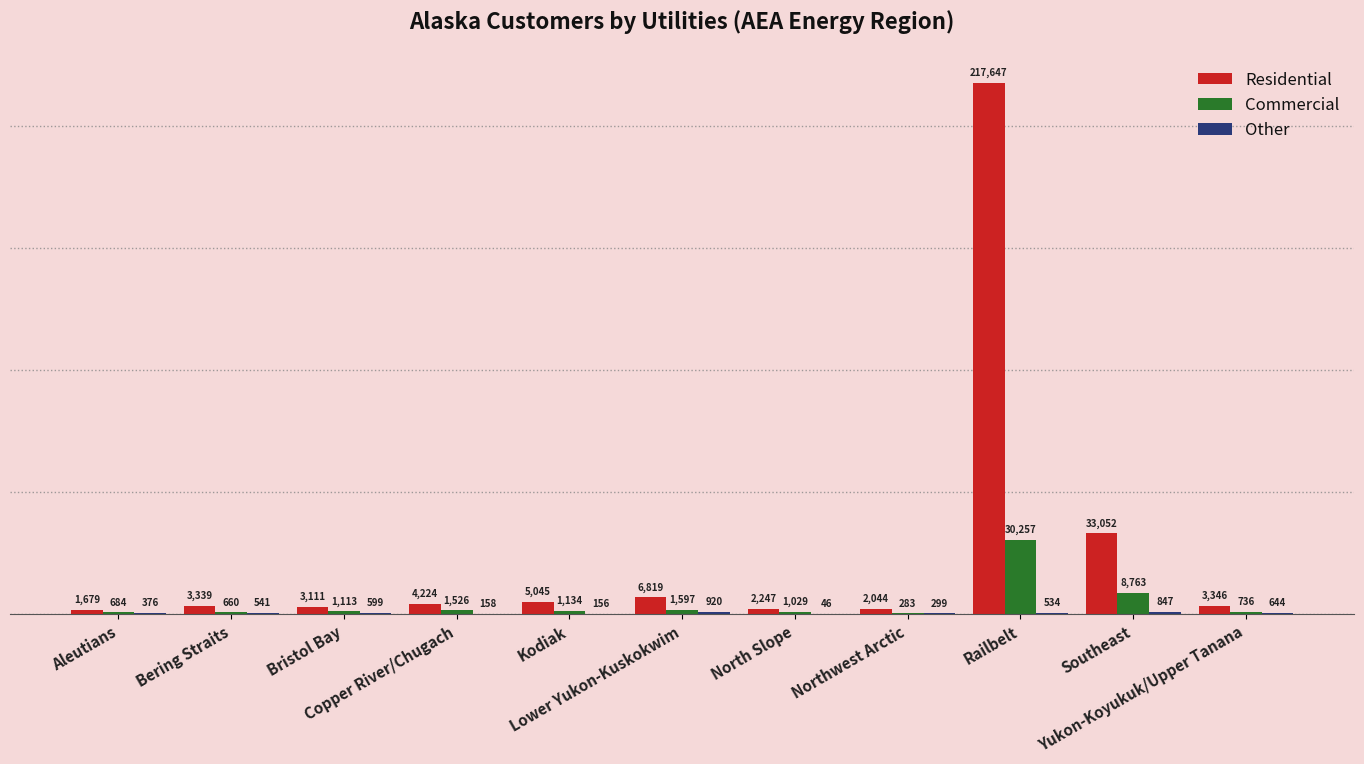

What is the greatest value displayed?

217647